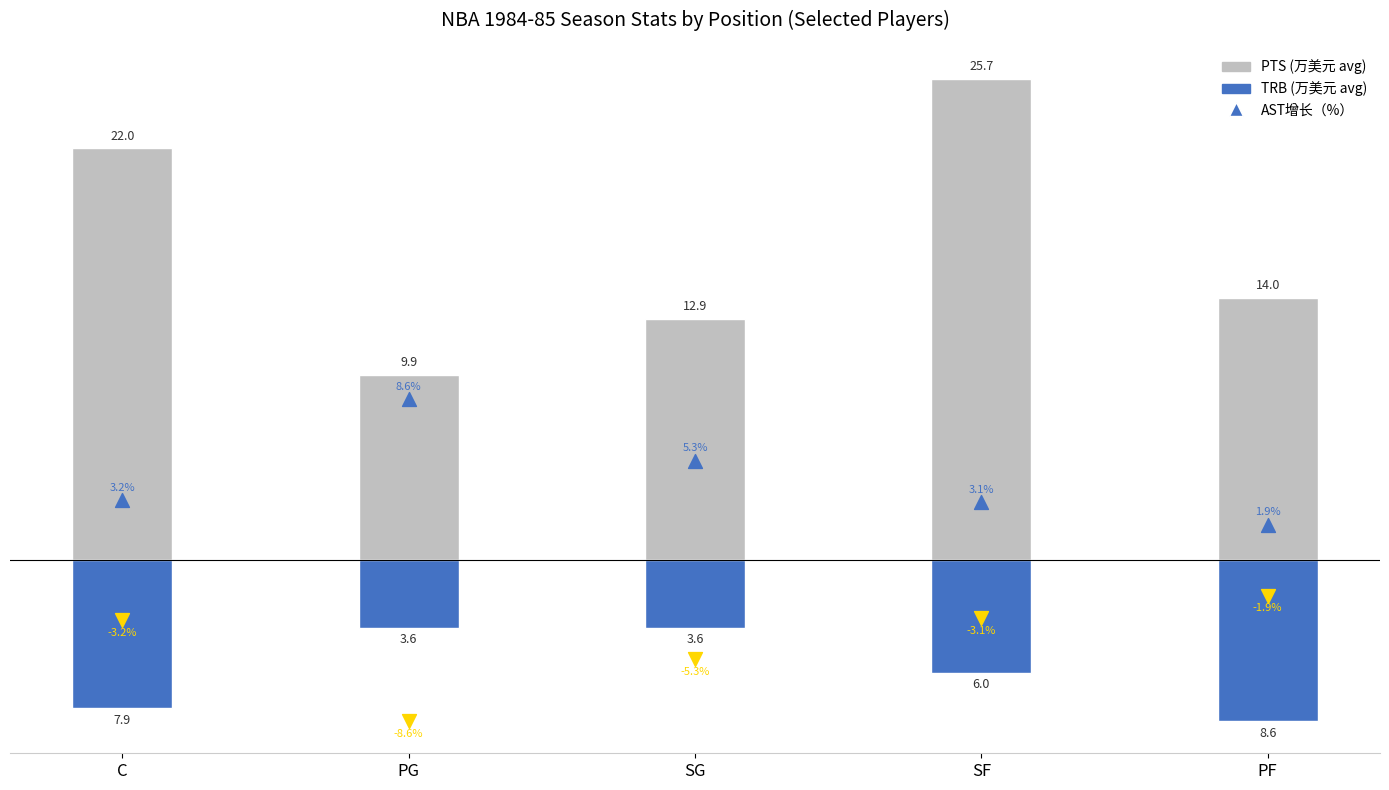

Is the value of PTS (avg) at SG greater than the value of AST neg (avg) at SF?

Yes